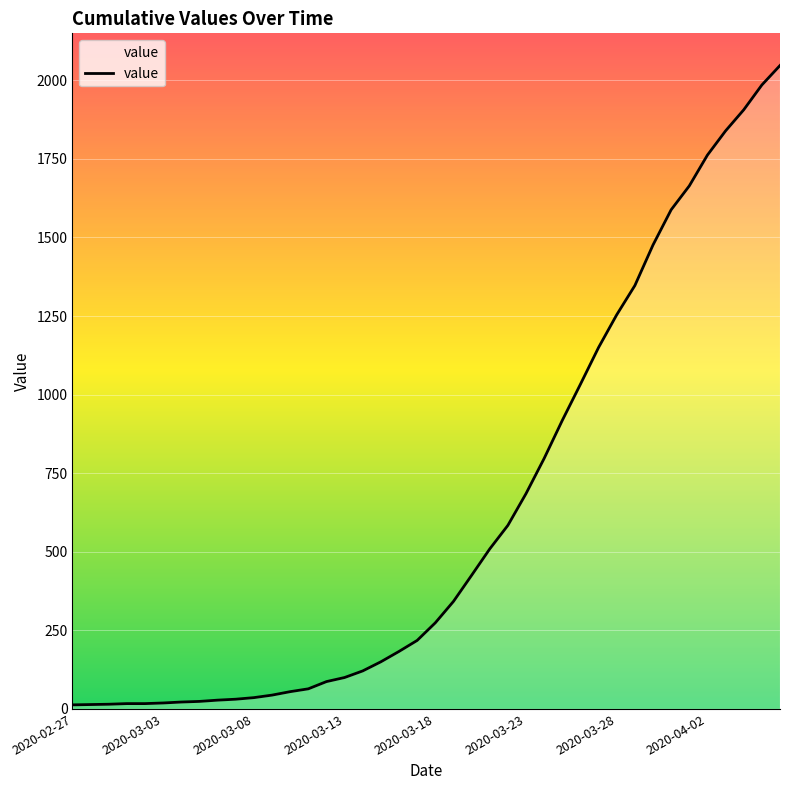

What is the maximum value shown in the chart?

2047